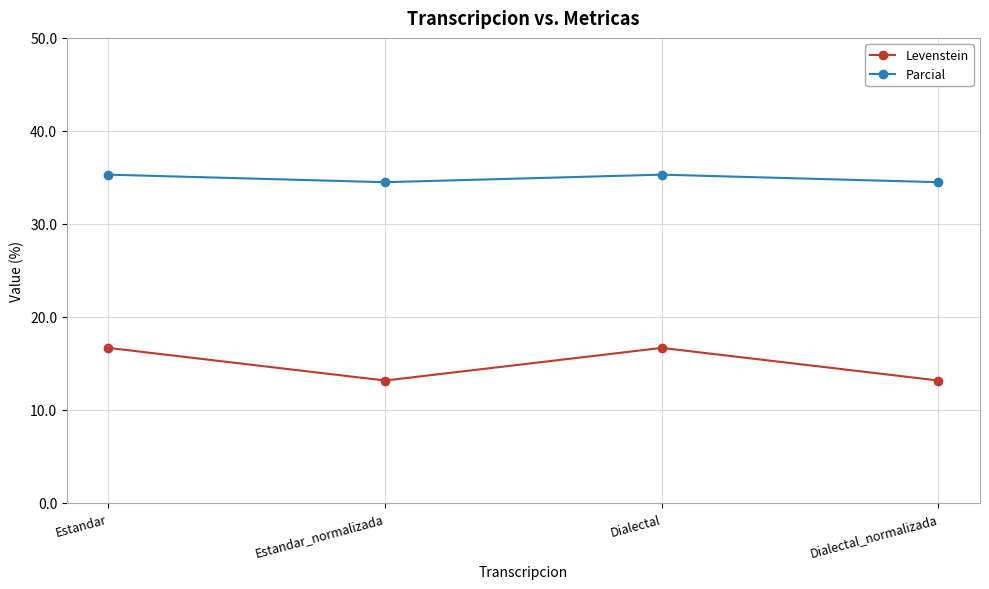

True or false: Levenstein has more than 2 points higher than both neighbors.

False